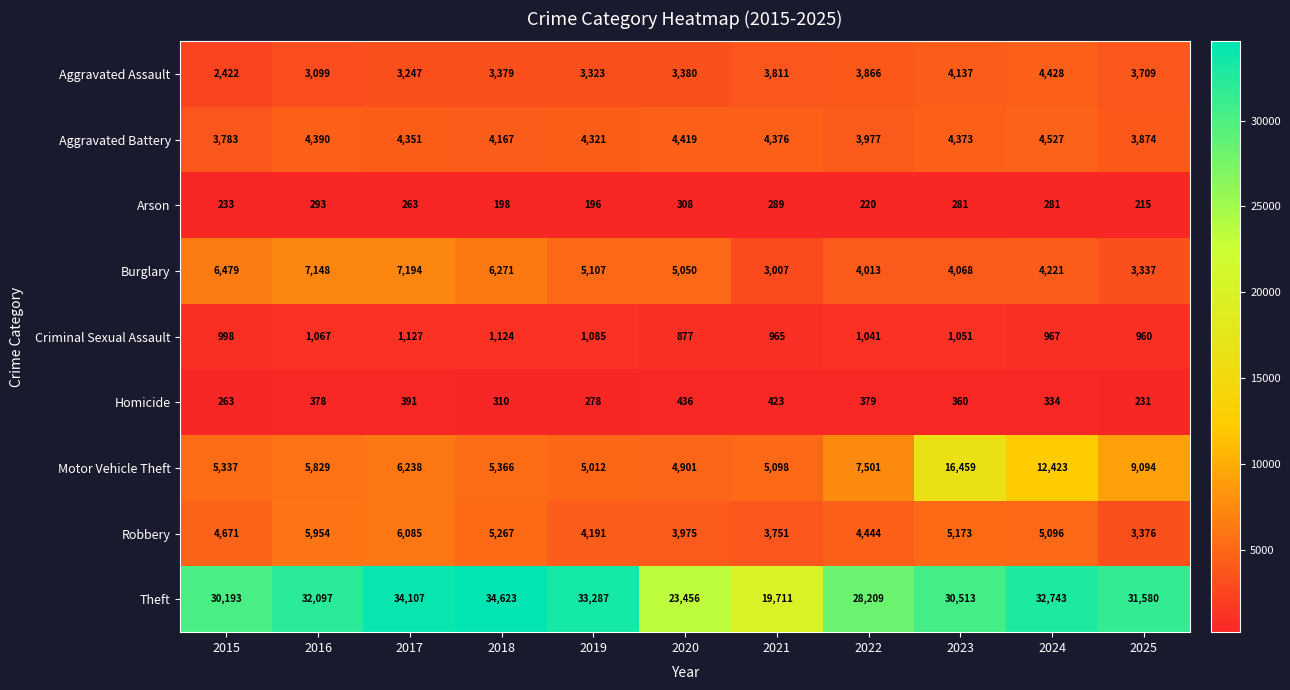

What is the total value across all series at 2022?

53650